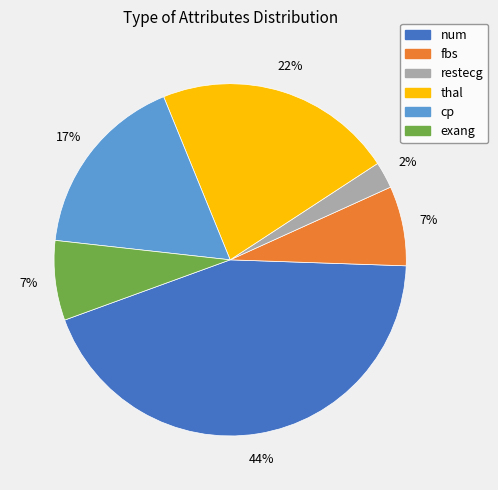

Which slice is the smallest?

restecg